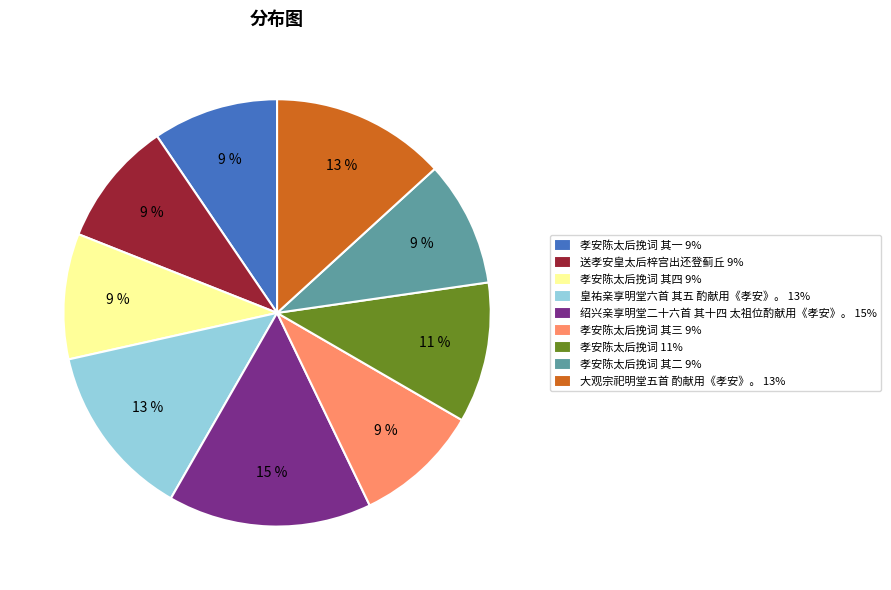

To the nearest percent, what percentage of the pie is 孝安陈太后挽词 其三 9%?

9%